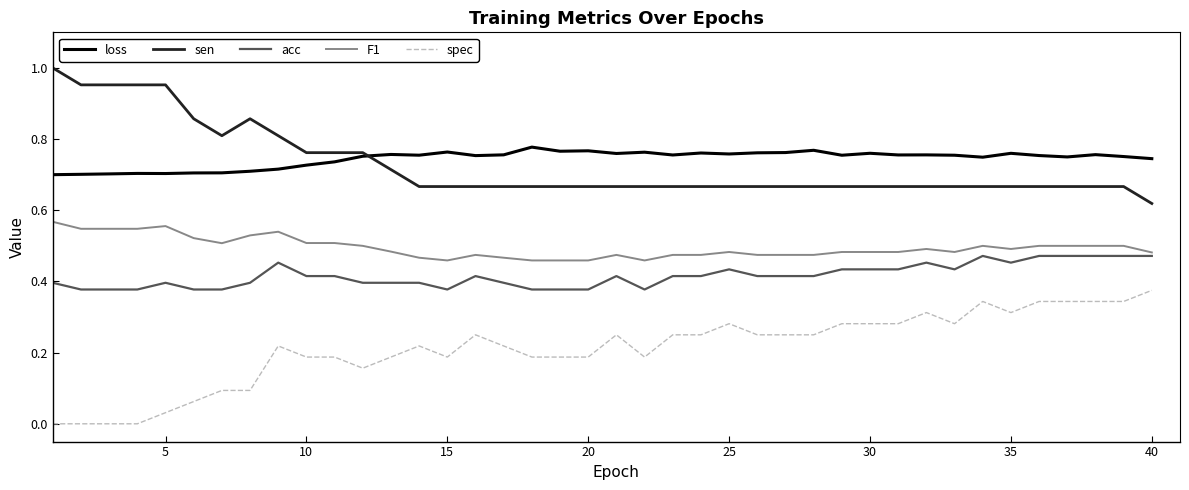

True or false: spec and acc cross at least once.

False